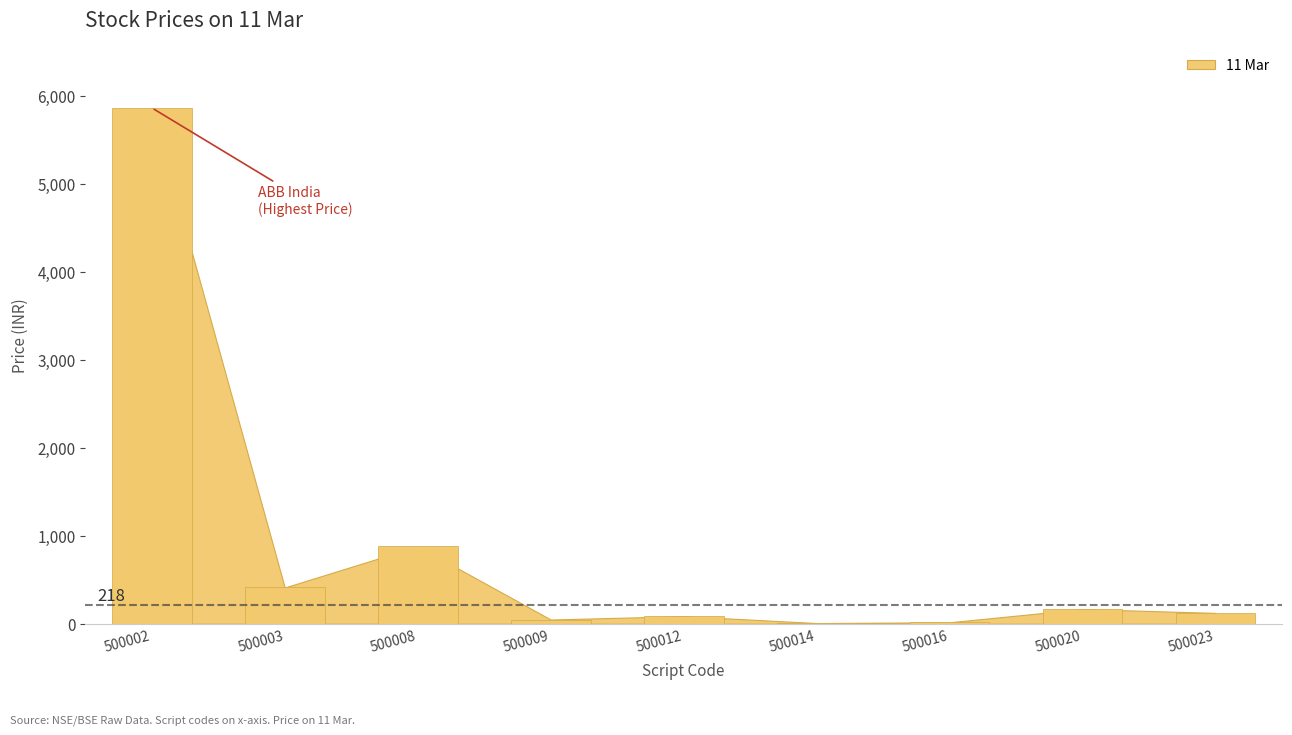

Is it true that the value at 500020 is 167.2?

True